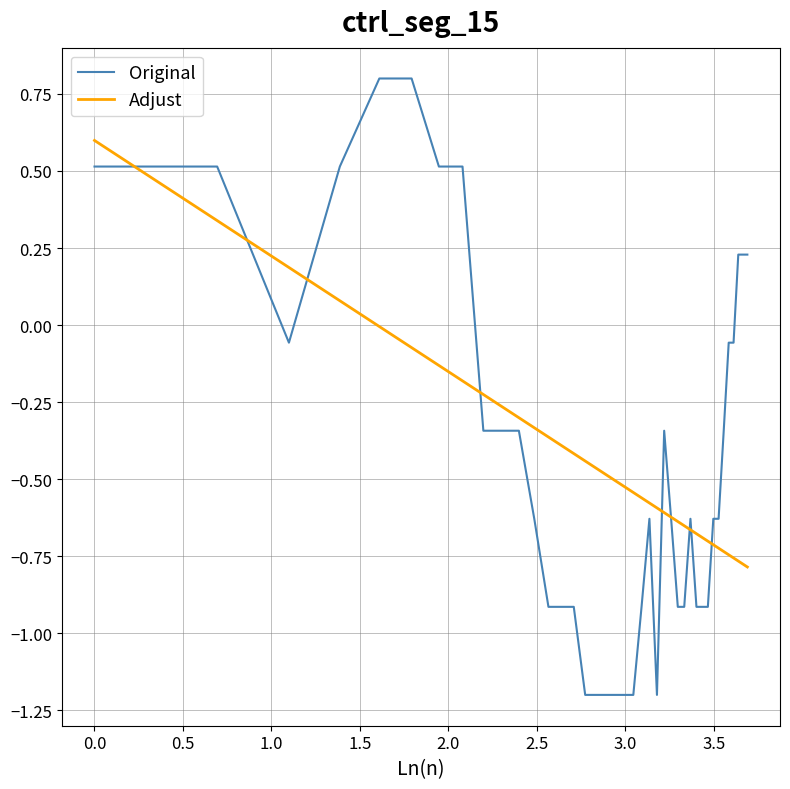

What is the lowest value of the Original series?

-1.2